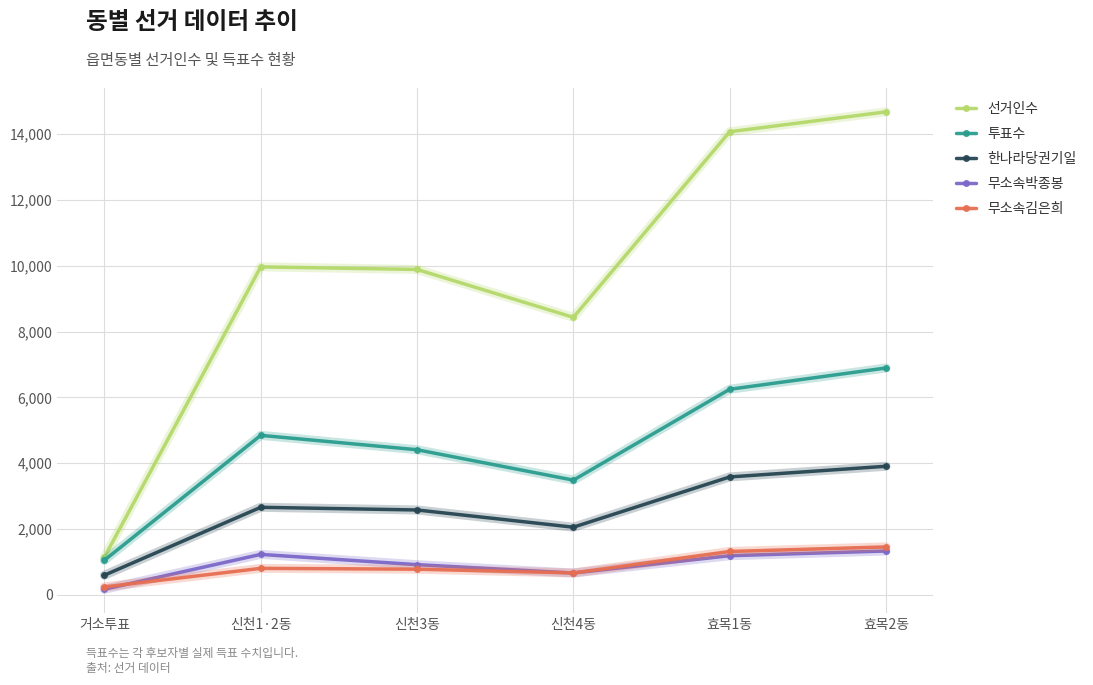

True or false: 한나라당권기일 and 선거인수 cross at least once.

False